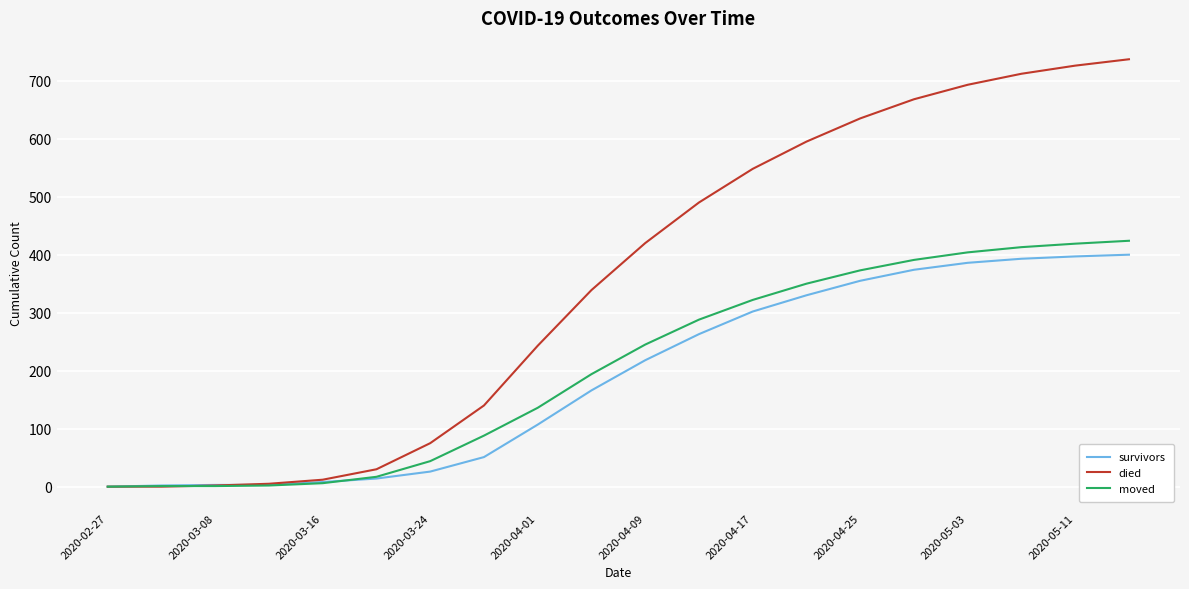

Which series has the widest spread of values?

died